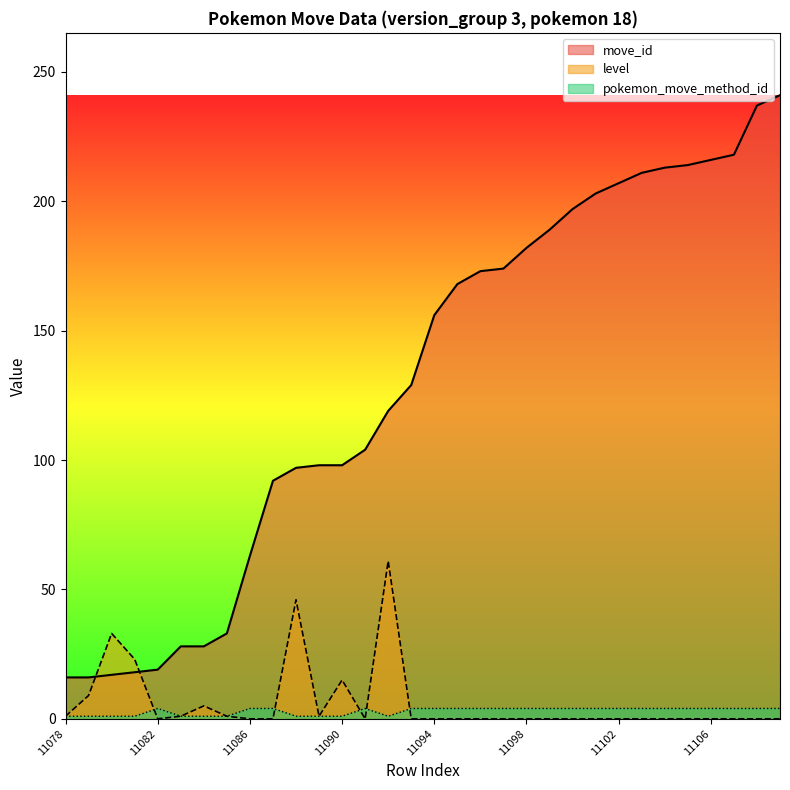

At 11105, list the series in order from largest to smallest.

move_id, pokemon_move_method_id, level